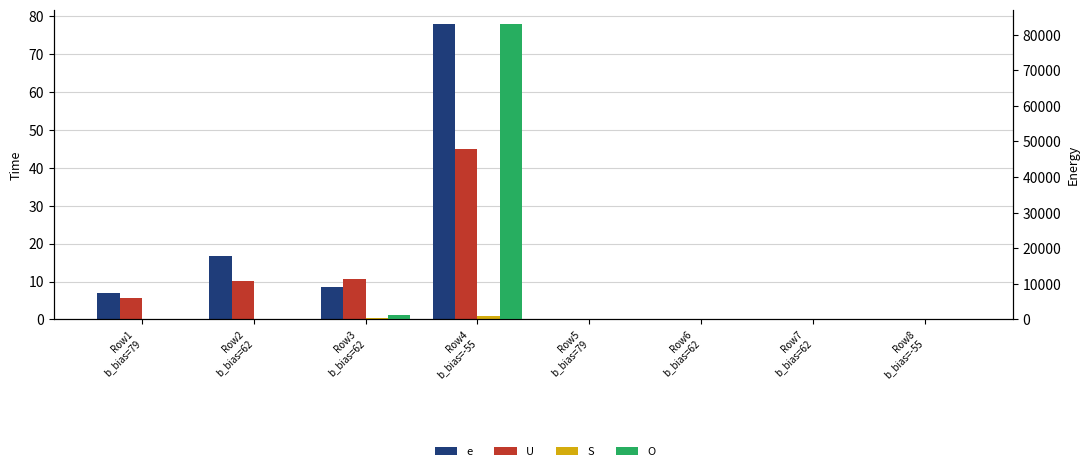

Which category has the highest value in the U series?

Row4
b_bias=-55